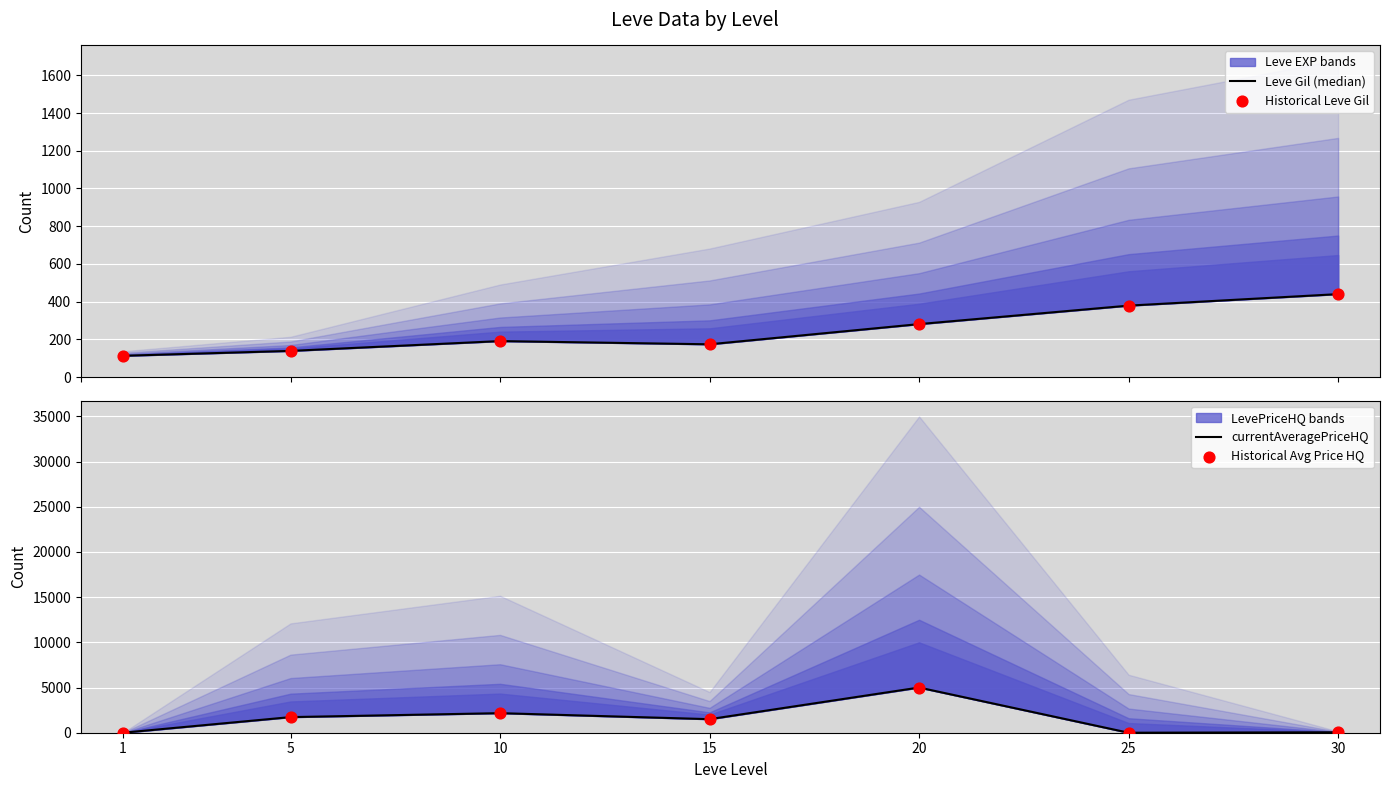

Which series contains the lowest Y value?

currentAveragePriceHQ